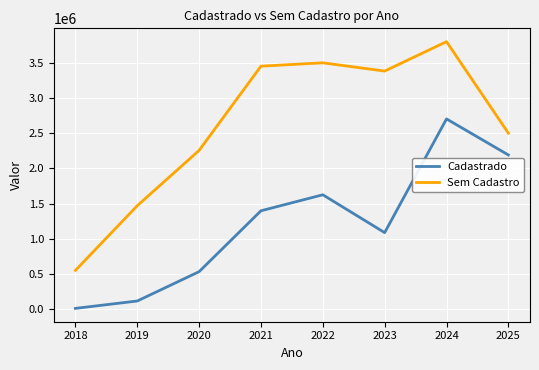

What is the greatest value displayed?

3800337.7